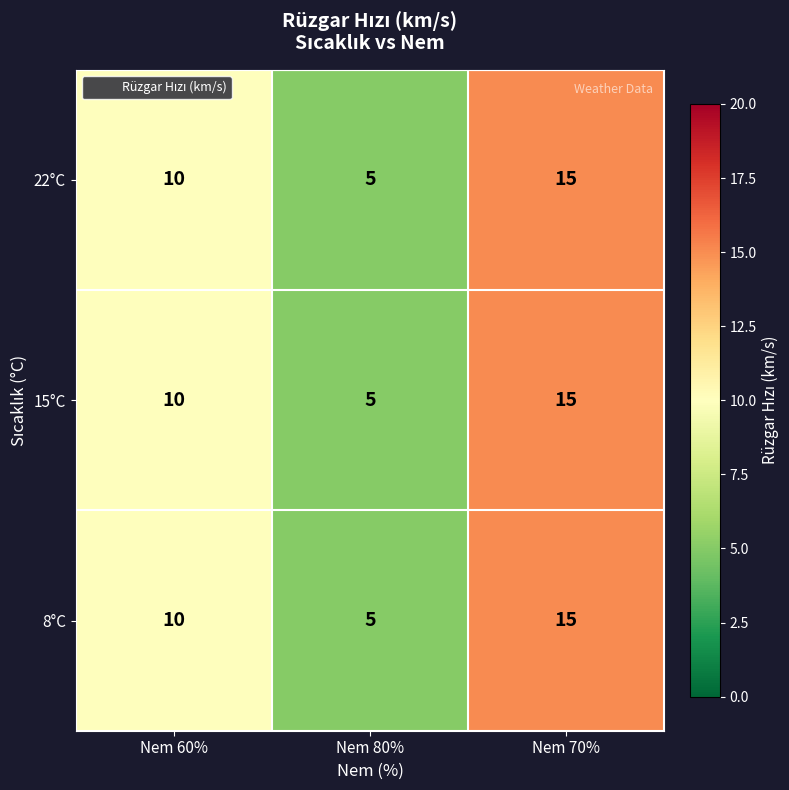

List the labels in order of 22°C value, largest first.

Nem 70%, Nem 60%, Nem 80%